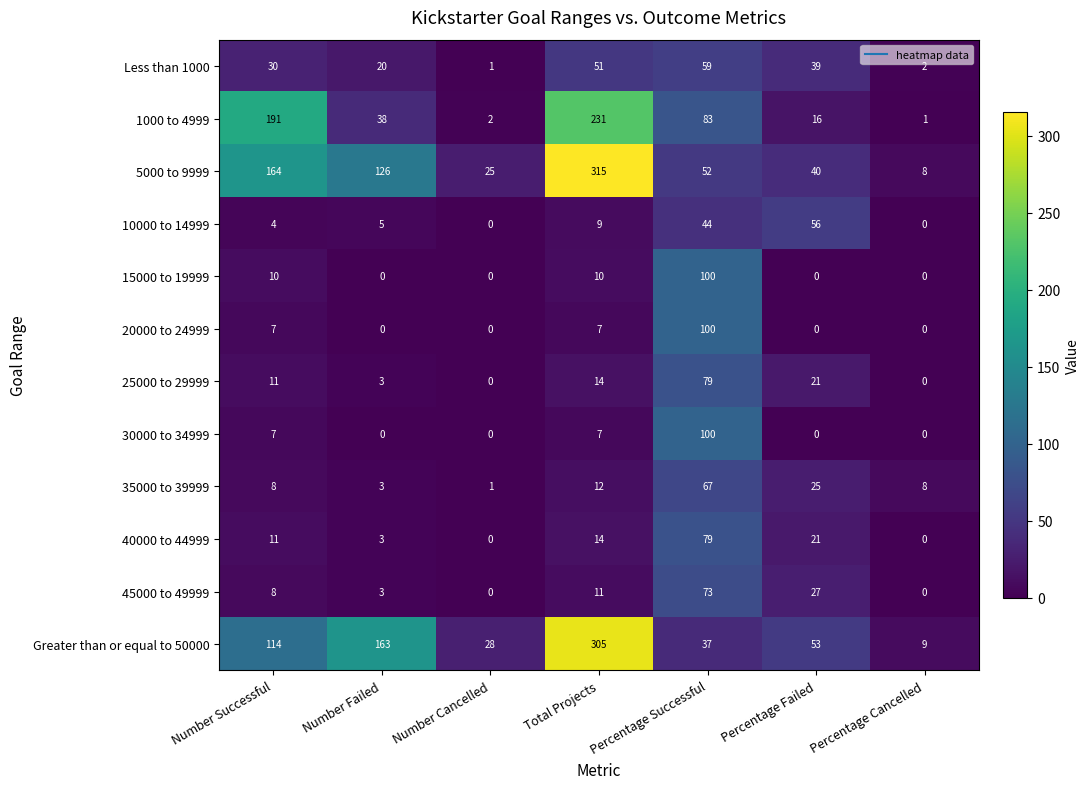

Which series has the widest spread of values?

5000 to 9999